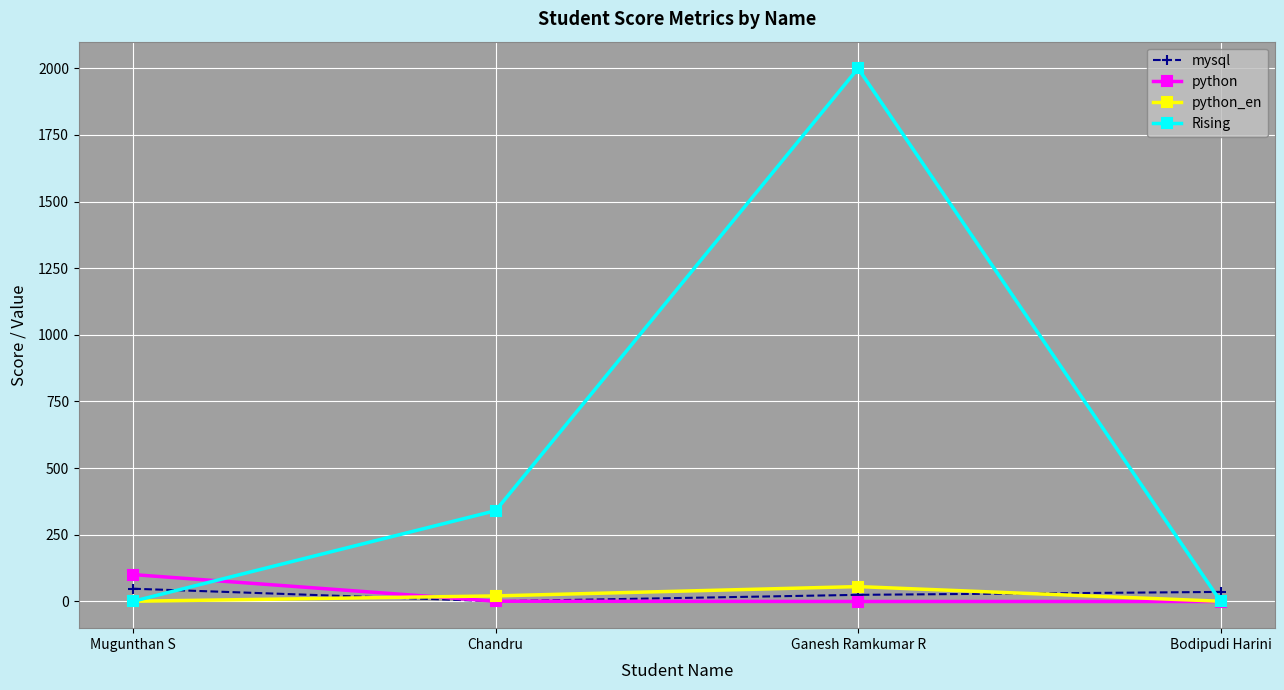

True or false: Rising and mysql intersect in this chart.

True